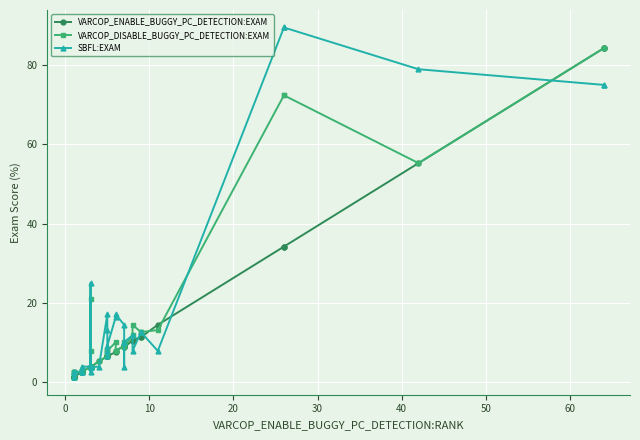

Reading left to right, transcribe all the data shown in this chart.

VARCOP_ENABLE_BUGGY_PC_DETECTION:EXAM: 1.3	1.3	1.3	1.3	1.3	1.3	2.6	2.6	2.6	2.6	3.9	3.9	3.9	3.9	3.9	3.8	3.9	3.8	5.3	6.6	6.6	6.6	6.6	6.6	7.6	7.9	9.2	9.2	8.9	8.9	10.5	10.5	11.4	11.4	14.5	34.2	34.2	55.3	84.2	84.2
VARCOP_DISABLE_BUGGY_PC_DETECTION:EXAM: 2.6	1.3	1.3	2.6	2.6	2.6	2.6	2.6	2.6	2.6	3.9	3.9	21.1	3.9	3.9	3.8	7.9	3.8	5.3	6.6	6.6	7.9	7.9	7.9	10.1	7.9	9.2	9.2	10.1	8.9	11.8	14.5	12.7	12.7	13.2	72.4	72.4	55.3	84.2	84.2
SBFL:EXAM: 2.6	1.3	1.3	2.6	2.6	2.6	2.6	3.9	2.6	3.9	3.9	3.9	25.0	3.9	3.9	3.8	2.6	3.8	3.9	17.1	13.2	6.6	7.9	9.2	16.5	17.1	14.5	3.9	10.1	10.1	11.8	7.9	12.7	12.7	7.9	89.5	89.5	78.9	75.0	75.0